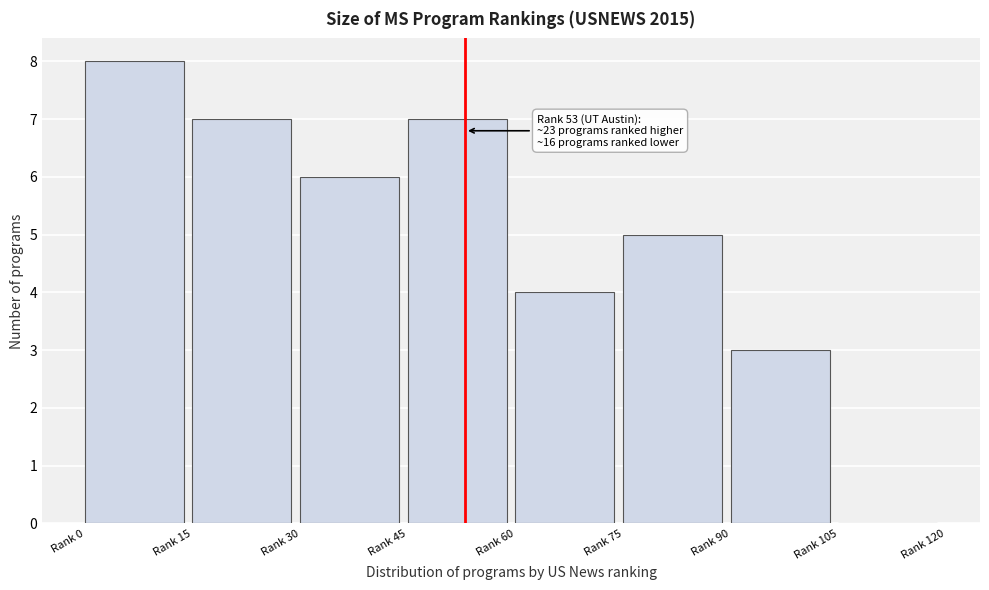

Reading left to right, extract all data points from this chart.

Rank 0=8	Rank 15=7	Rank 30=6	Rank 45=7	Rank 60=4	Rank 75=5	Rank 90=3	Rank 105=0